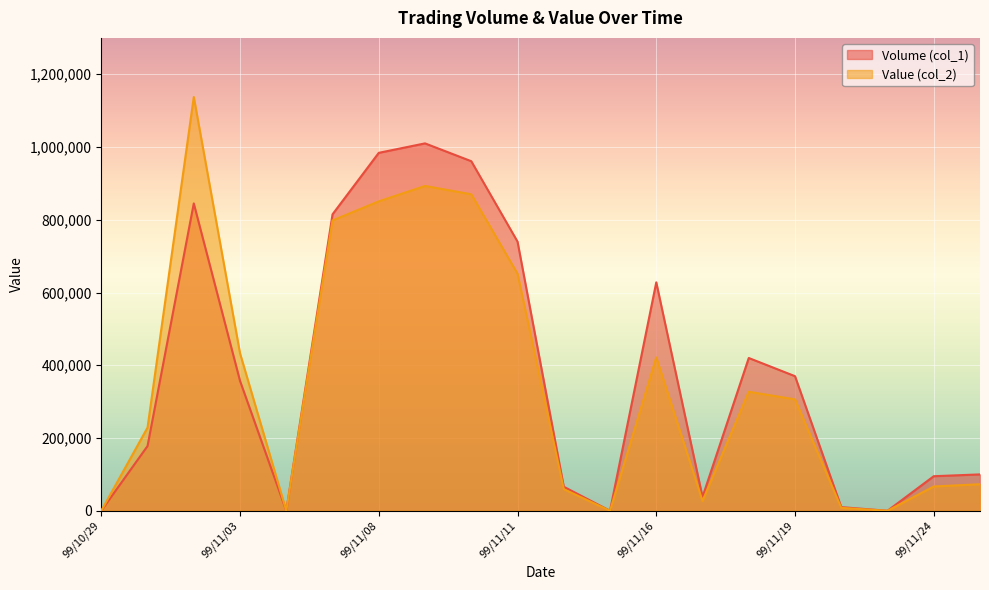

At which category is the sum across all series the highest?

99/11/02